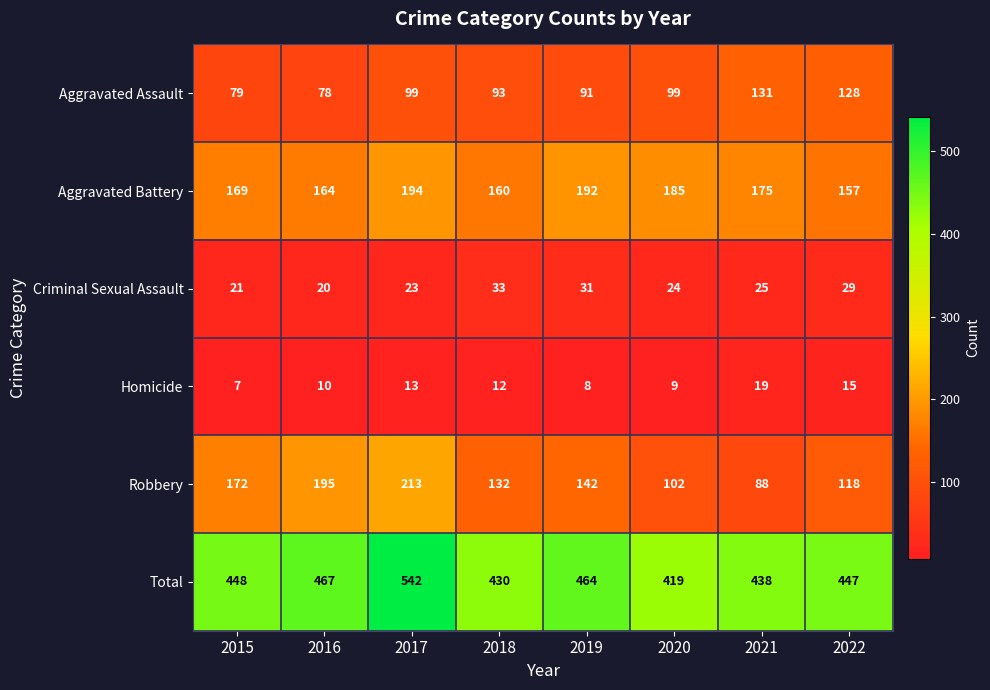

True or false: Homicide has a value of 12 at 2018.

True